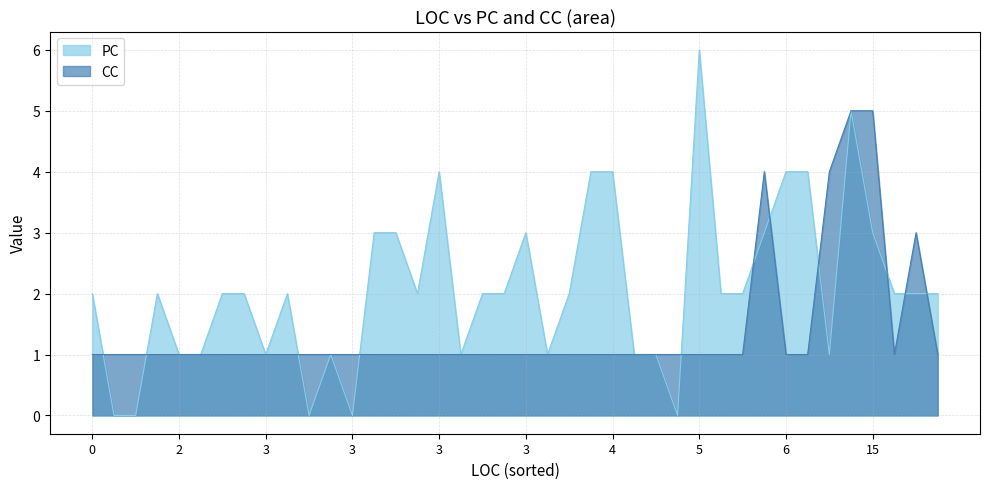

Is it true that CC equals 5 at 15?

True